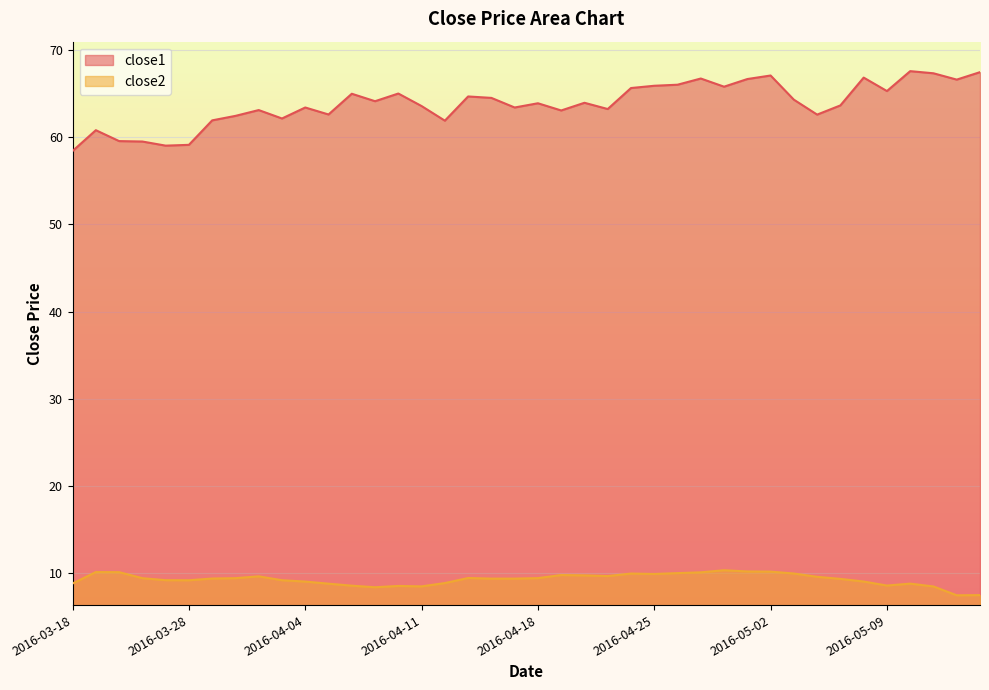

True or false: close1 and close2 intersect in this chart.

False